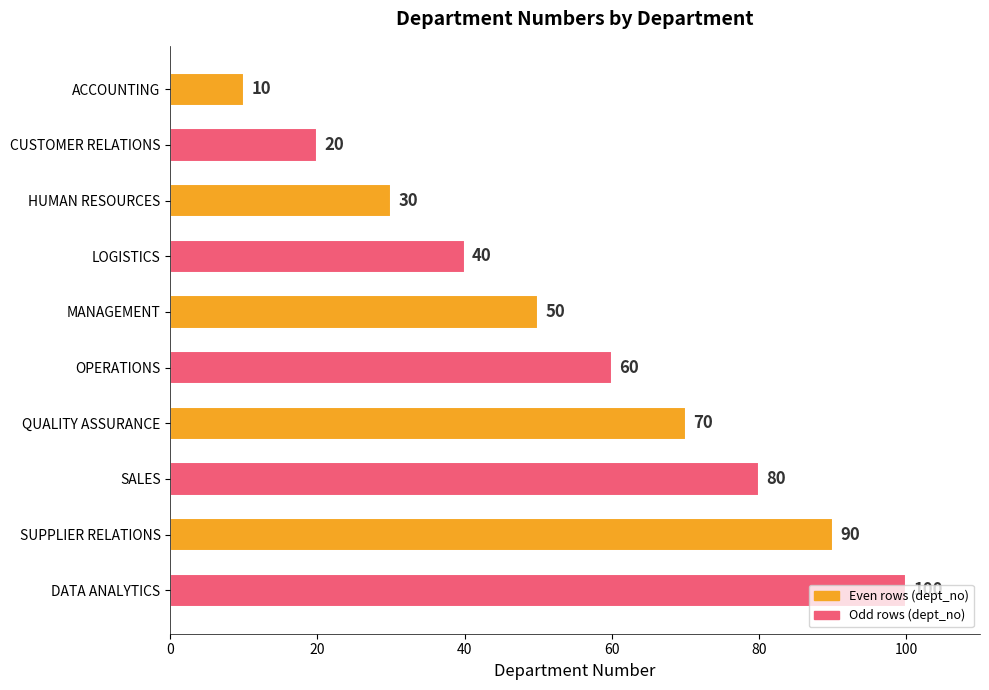

What is the difference between the maximum and second lowest values?

80